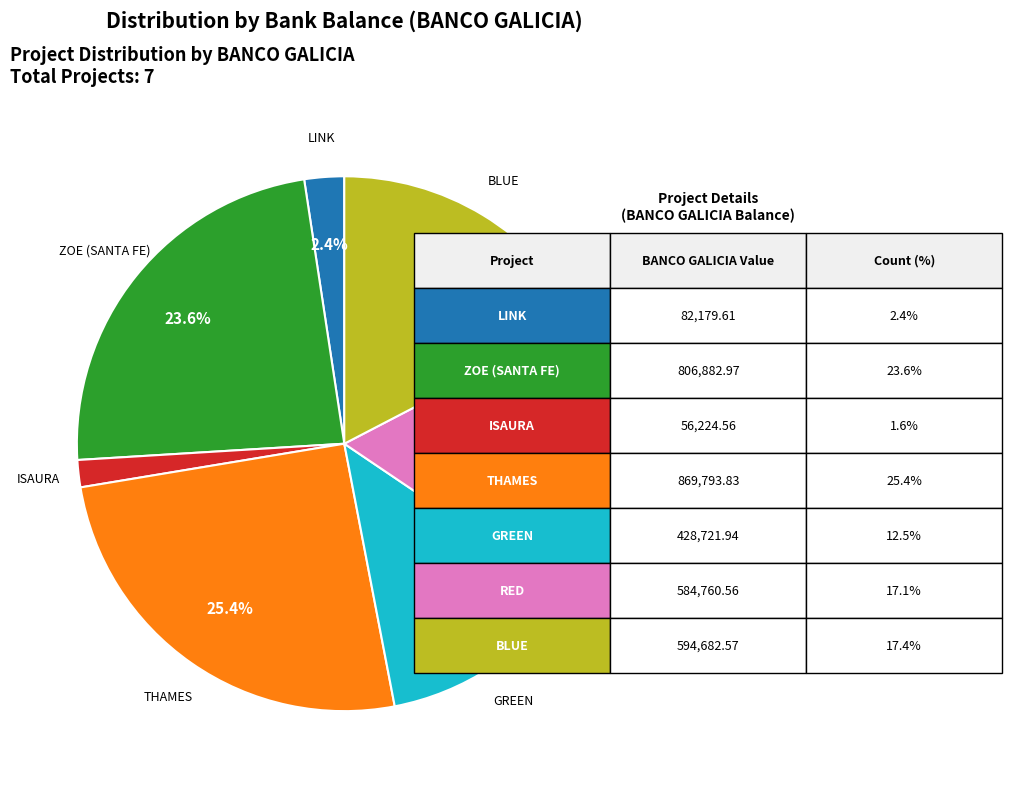

Does any single category account for the majority?

No